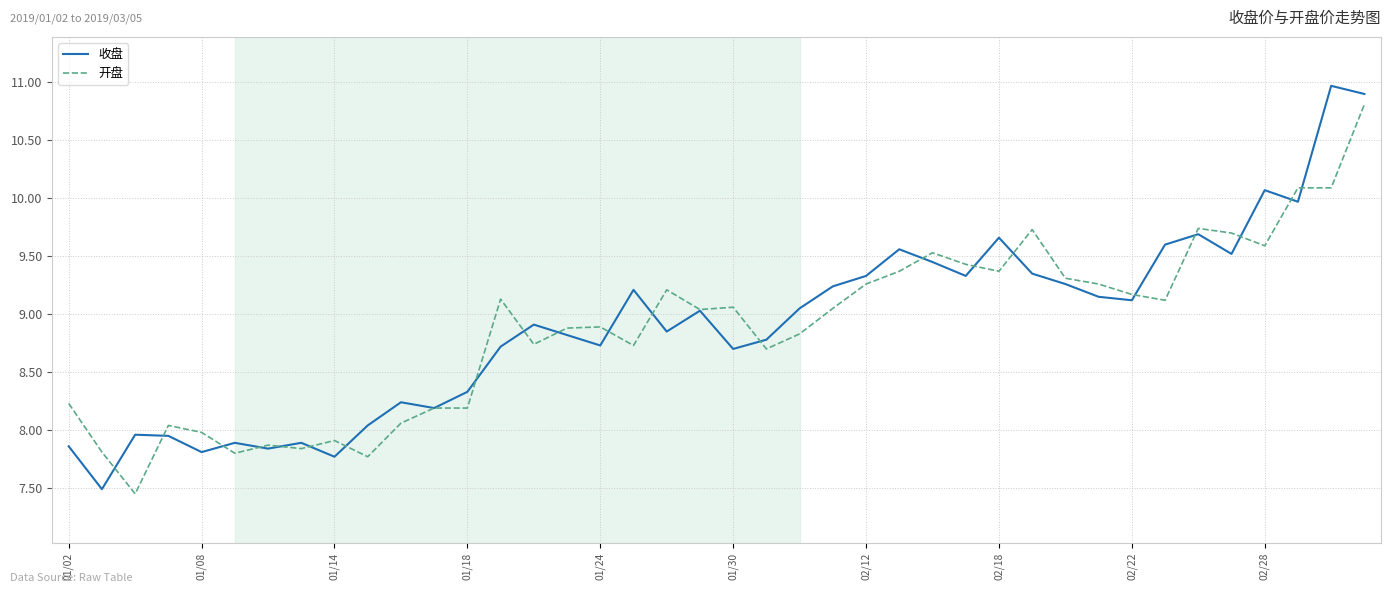

What is the maximum value shown in the chart?

11.0